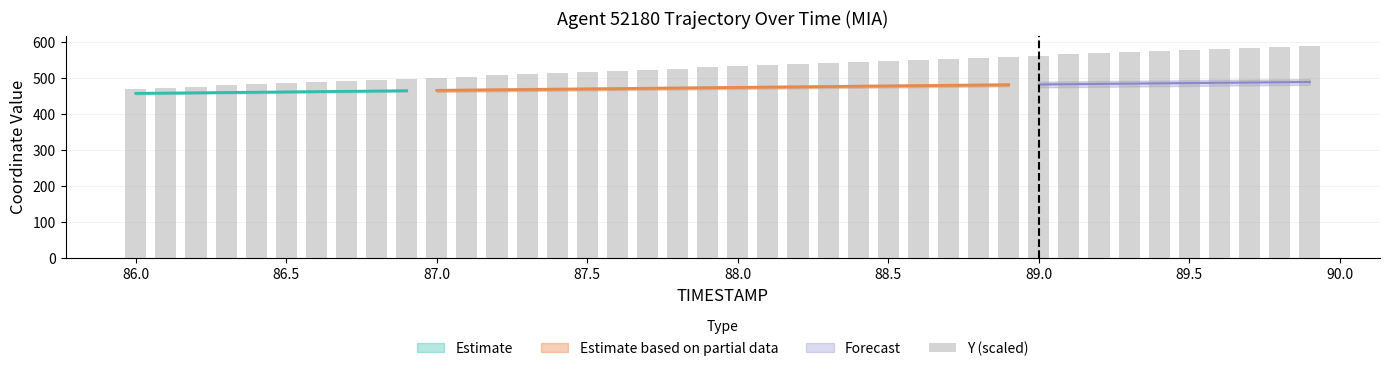

What is the difference between the second highest and second lowest values?

112.0